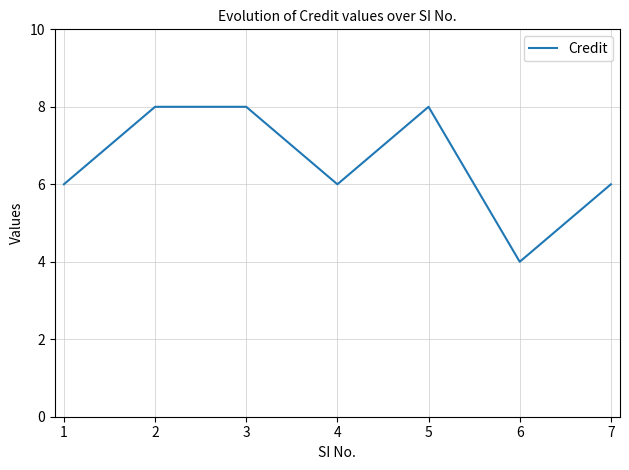

How many interior local valleys (lower than both neighbors) does the data have?

2